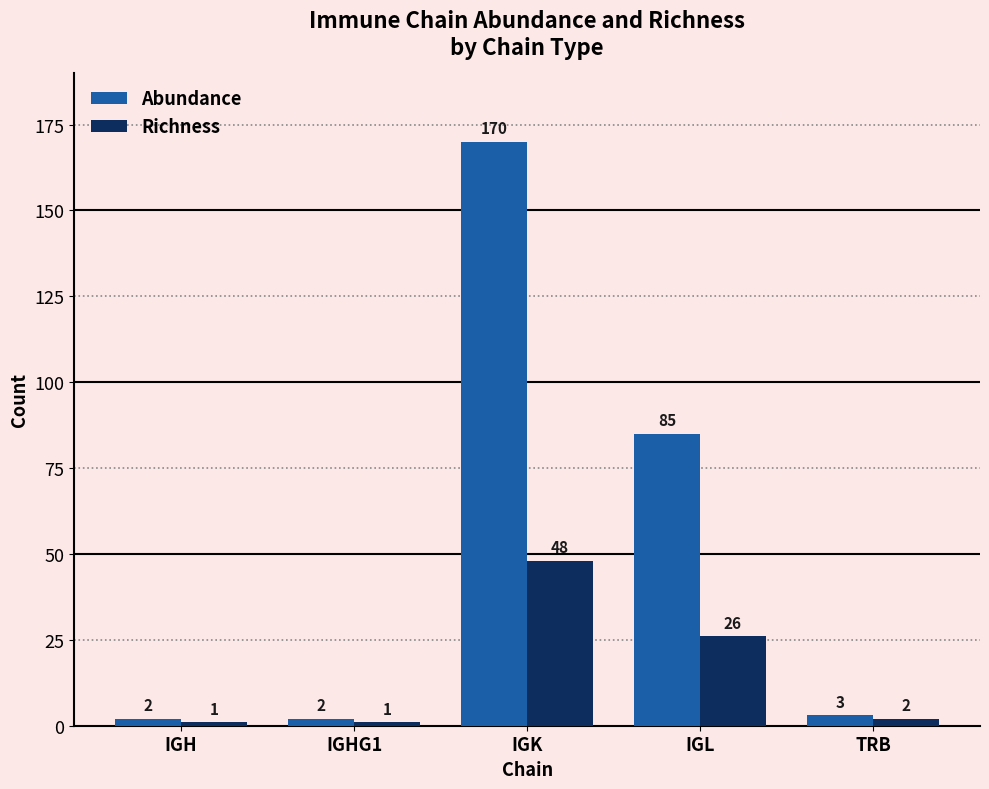

Reading left to right, transcribe all the data shown in this chart.

Abundance: 2	2	170	85	3
Richness: 1	1	48	26	2